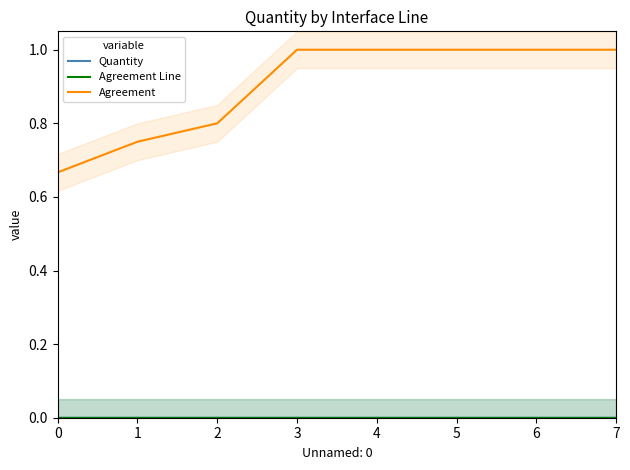

At which label does Agreement reach its peak?

3